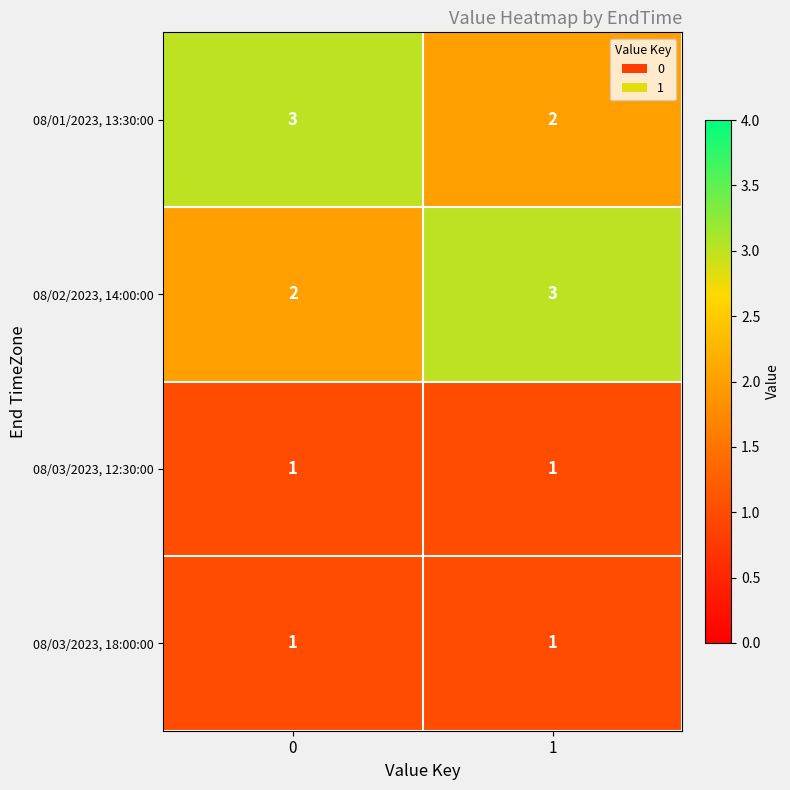

Is the value of 08/01/2023, 13:30:00 at 1 greater than the value of 08/03/2023, 12:30:00 at 0?

Yes